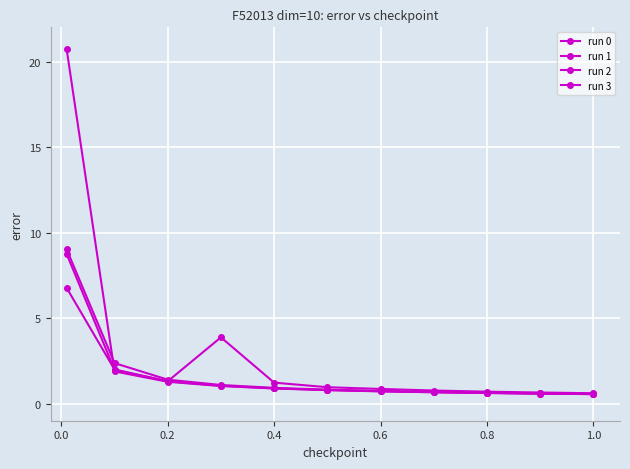

What is the sum of all run 0 values?

18.8